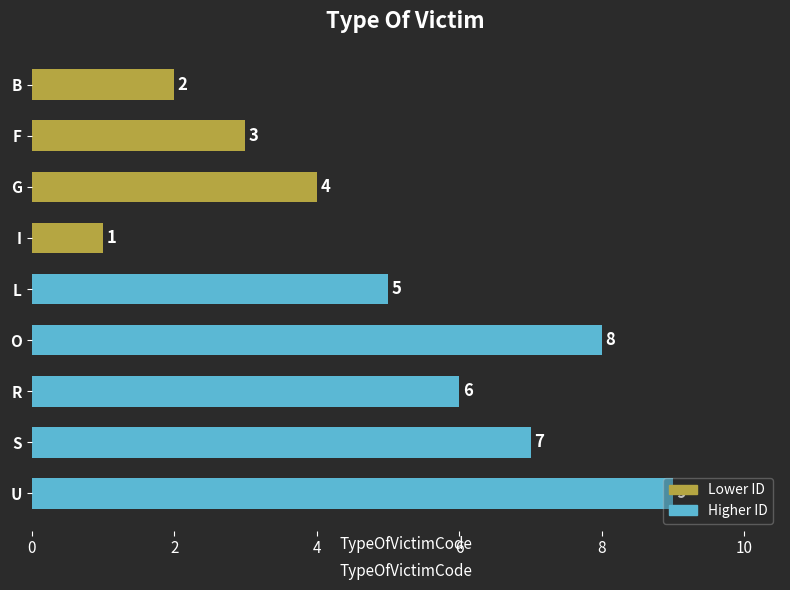

Which category has the highest value across all series?

U